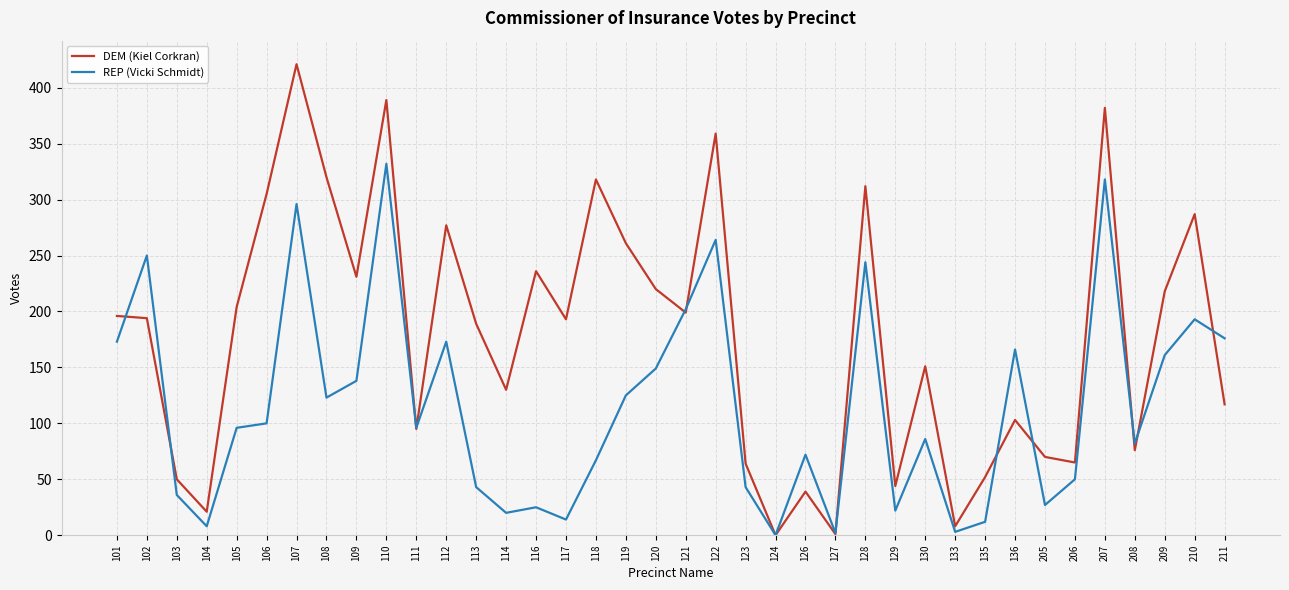

Rank the series by their average value, from highest to lowest.

DEM (Kiel Corkran), REP (Vicki Schmidt)